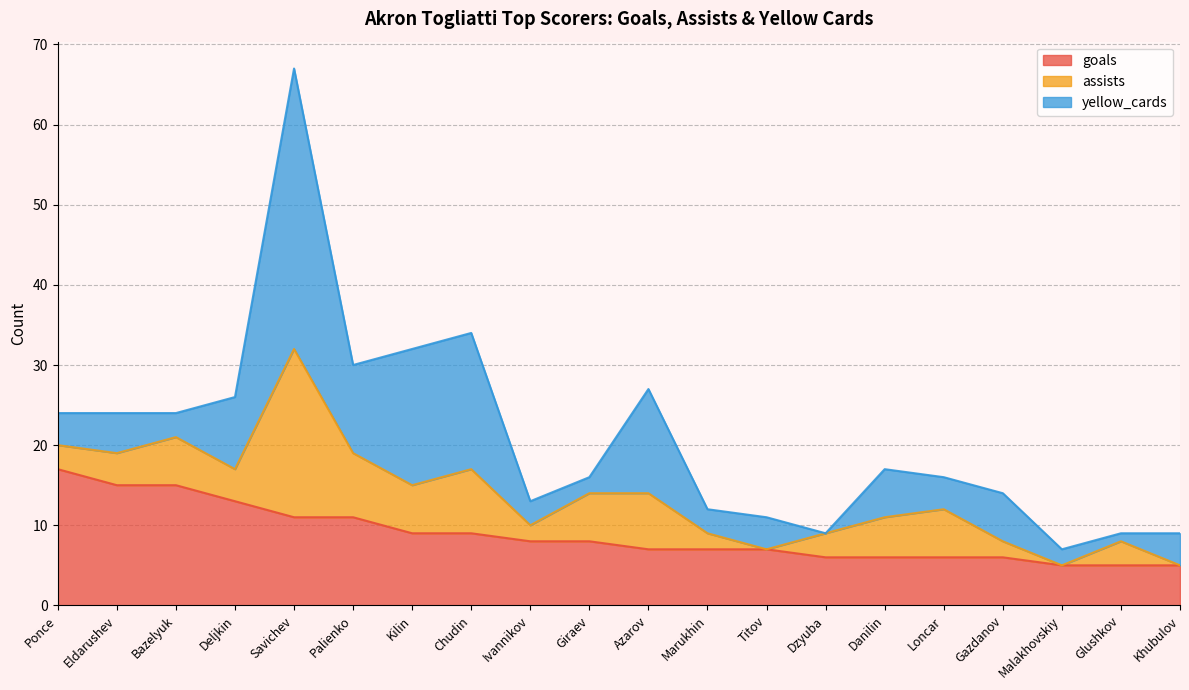

Count the number of data series in this chart.

3